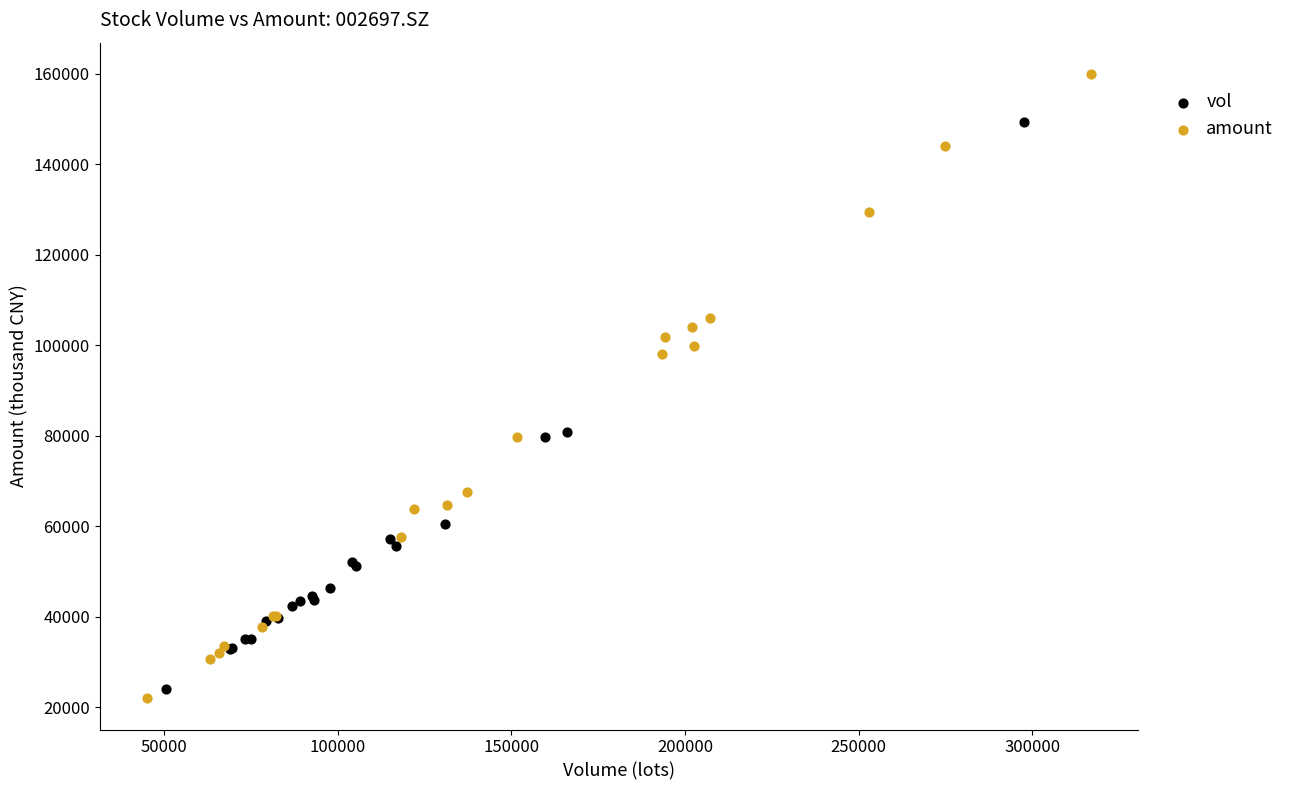

Which series contains the lowest Y value?

amount